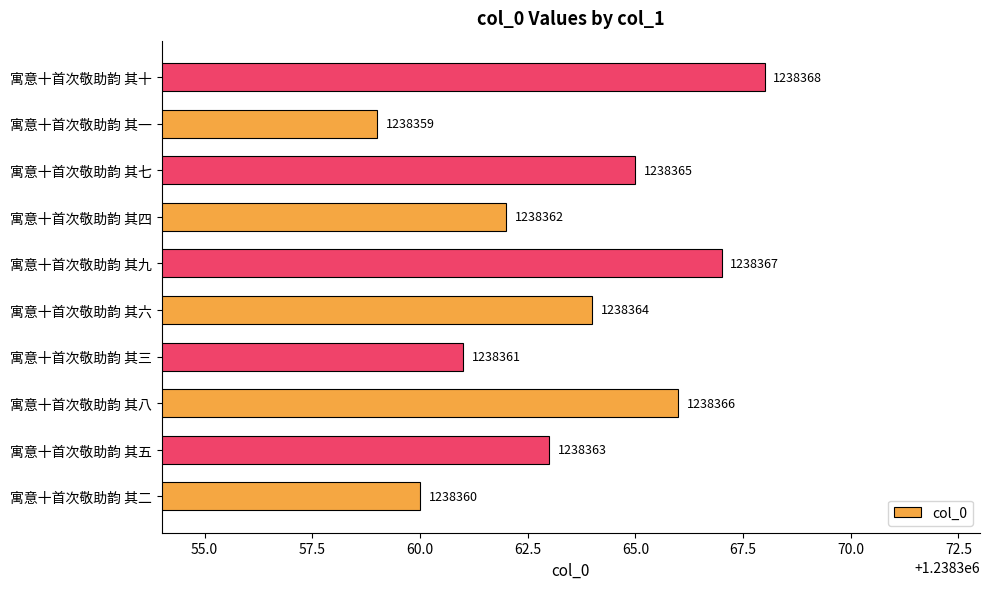

Between 寓意十首次敬助韵 其八 and 寓意十首次敬助韵 其六, which is larger?

寓意十首次敬助韵 其八